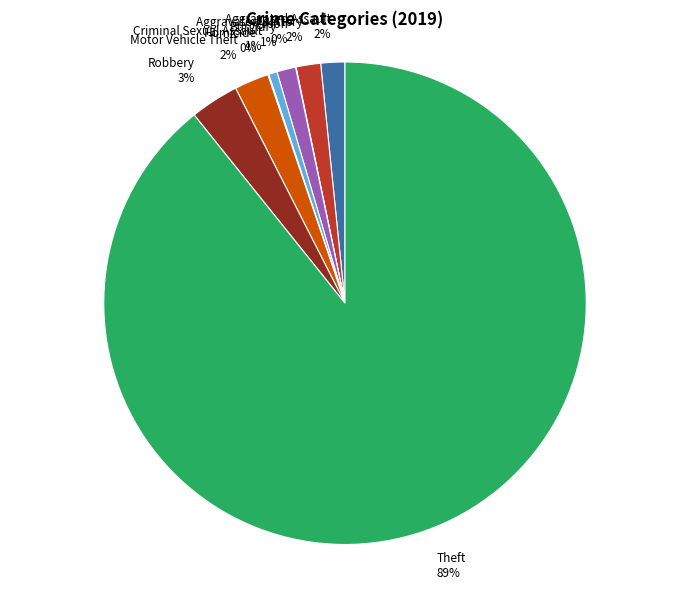

Does any single category account for the majority?

Yes